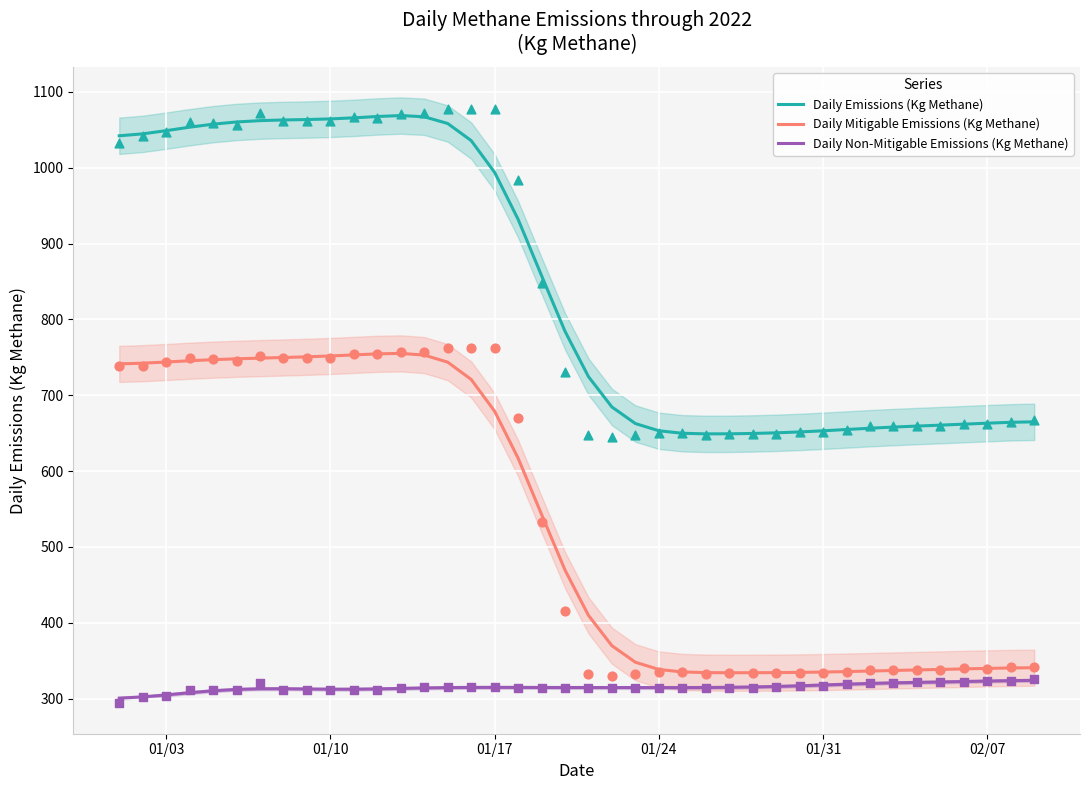

Which series has the largest Y range (max minus min)?

Daily Mitigable Emissions (Kg Methane)